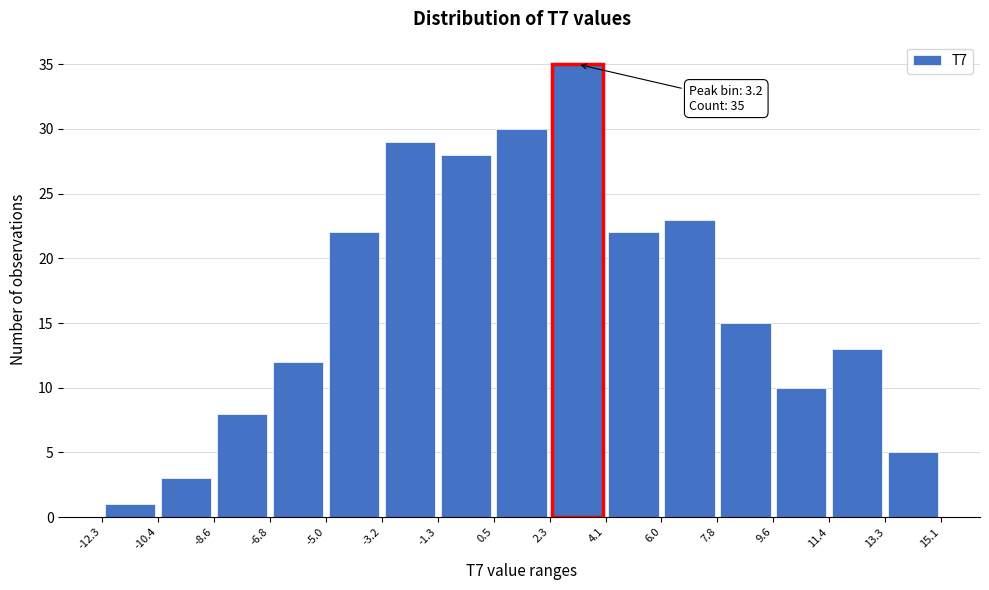

Over which range of the x-axis is the bar tallest?

2.3 to 4.1